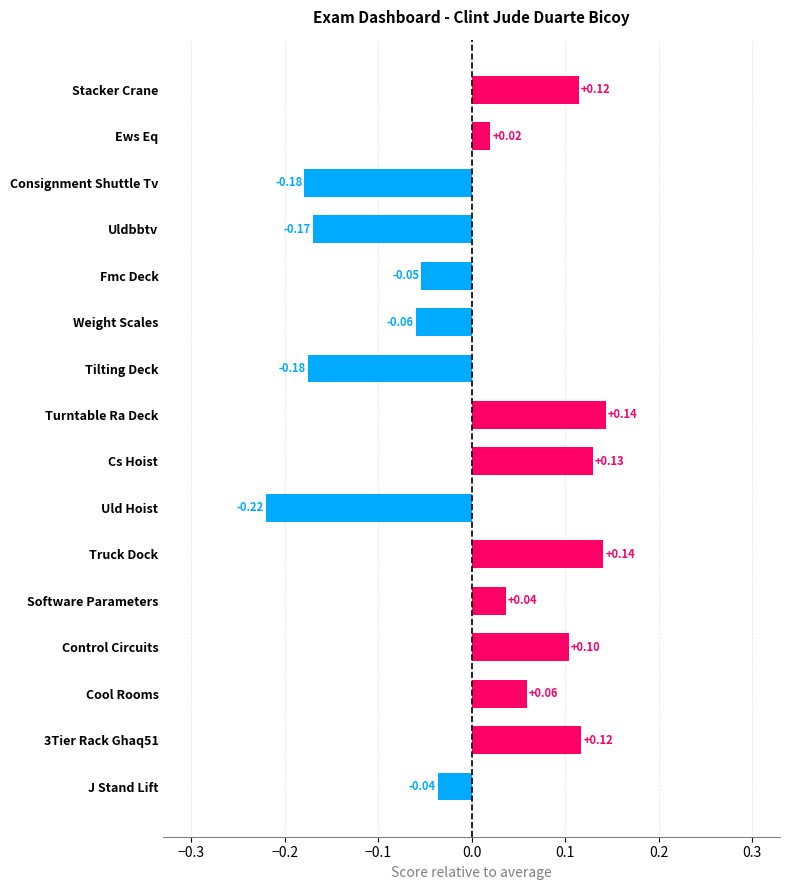

What is the change in value from Weight Scales to Cool Rooms?

+0.1